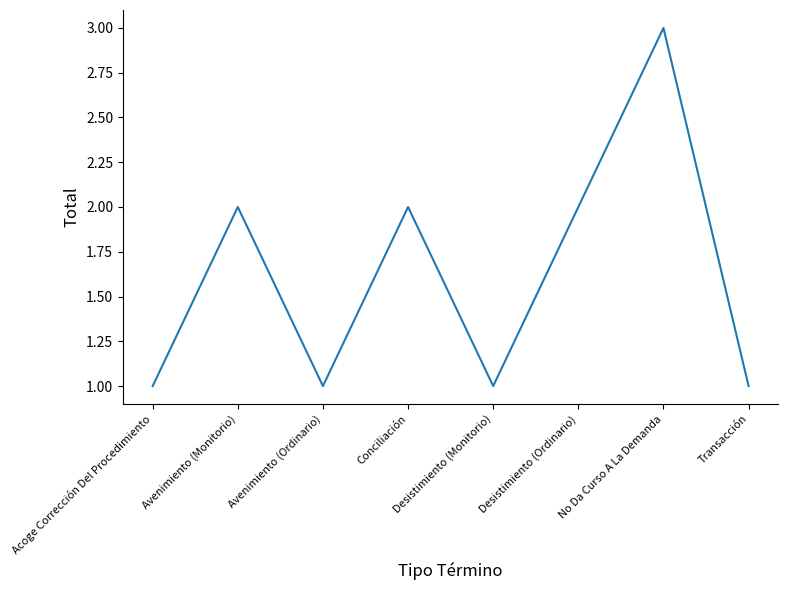

At which category does the chart reach its peak across all series?

No Da Curso A La Demanda